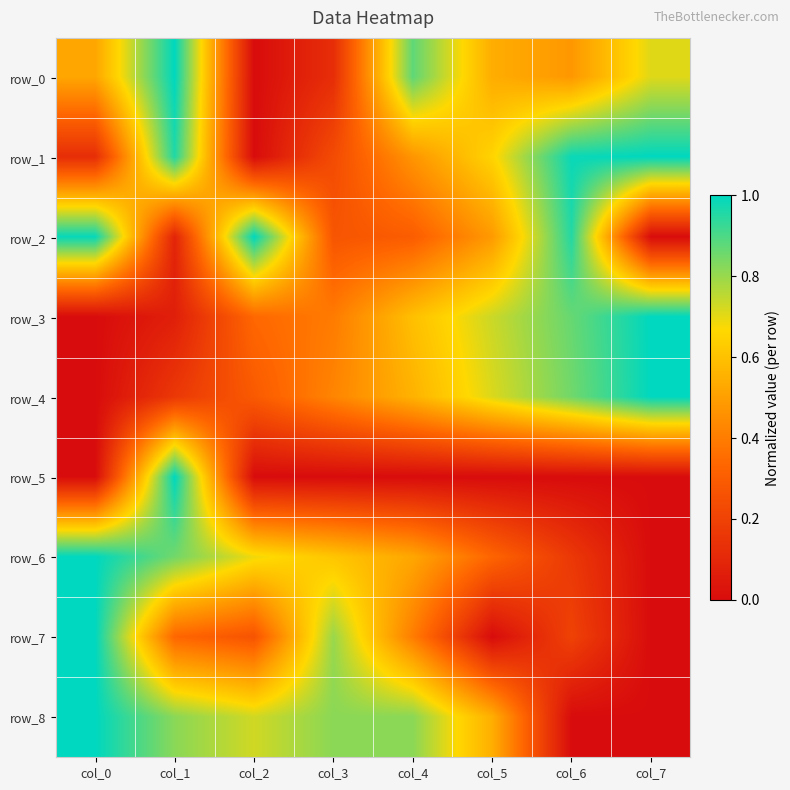

What is the sum of the row_7 values at col_6 and col_0?

1.2